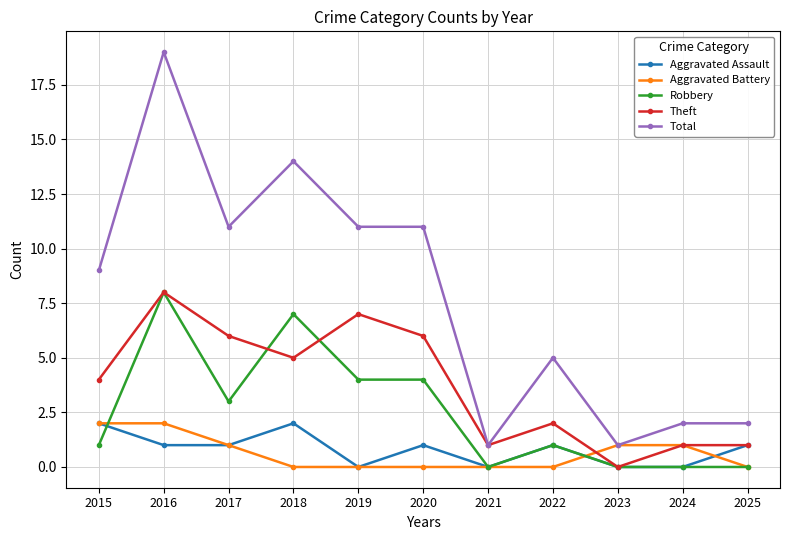

The Theft series shows 6 at 2015. True or false?

False